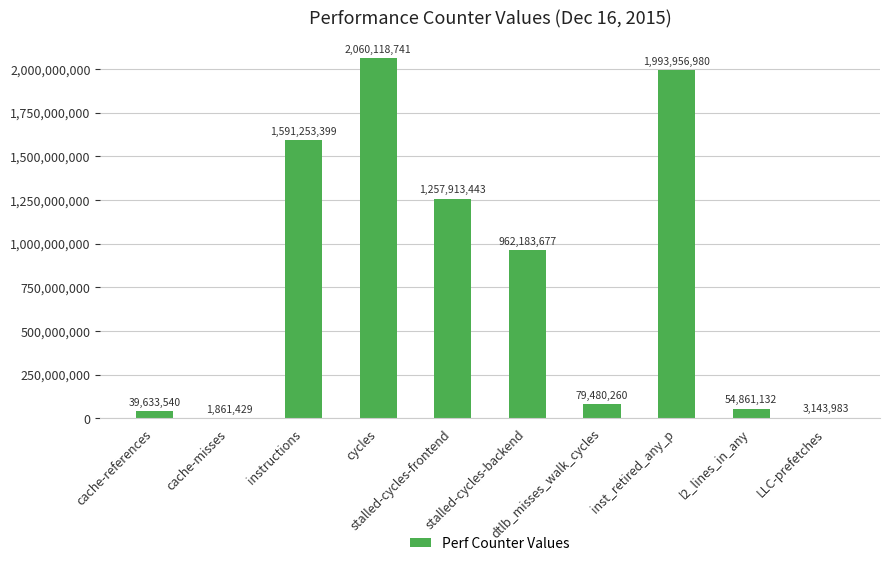

At which label does the data first exceed 962183677?

instructions